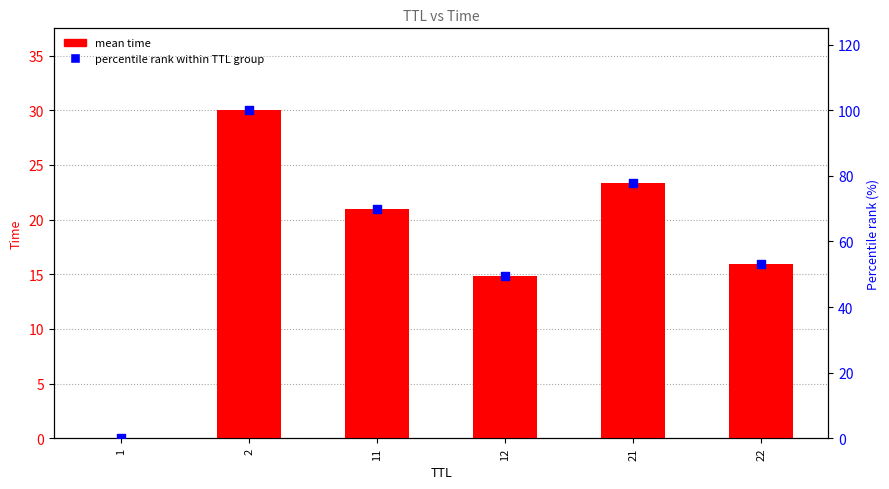

Which series contains the highest Y value?

percentile rank within TTL group